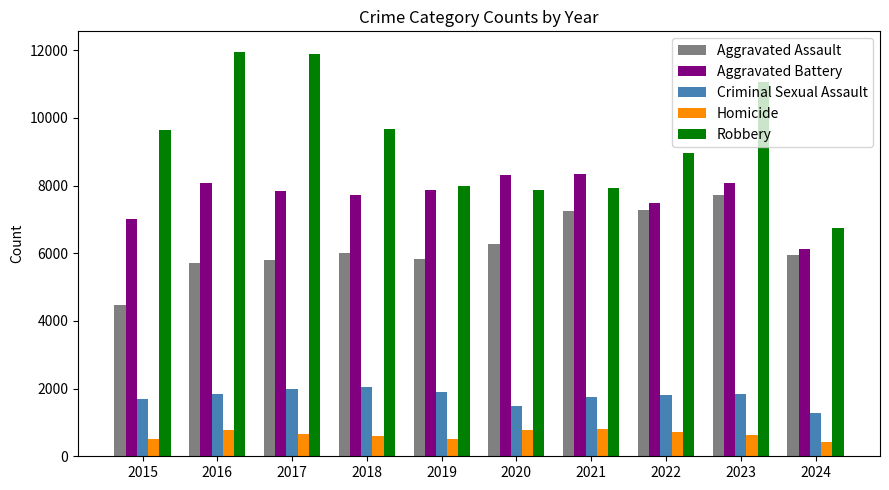

Which series changed the most between 2018 and 2020?

Robbery